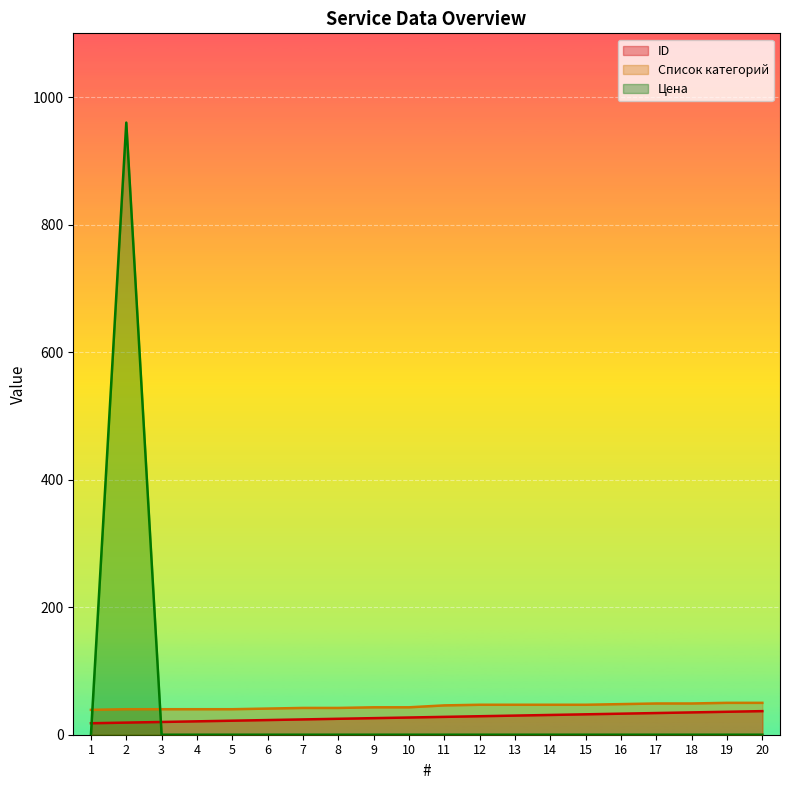

At which category is the sum across all series the highest?

2